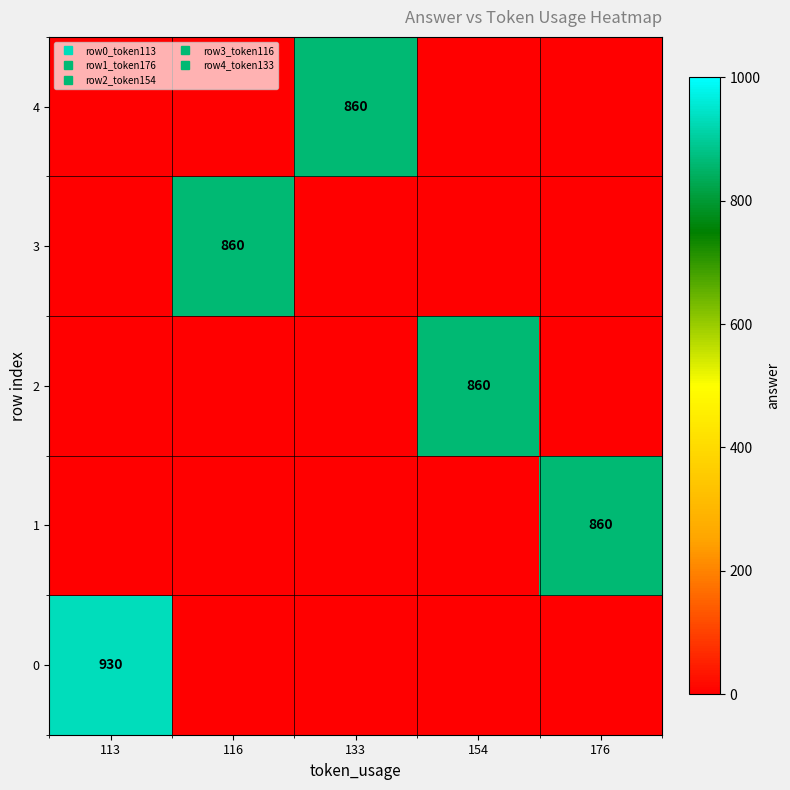

What is the total value across all series at 176?

860